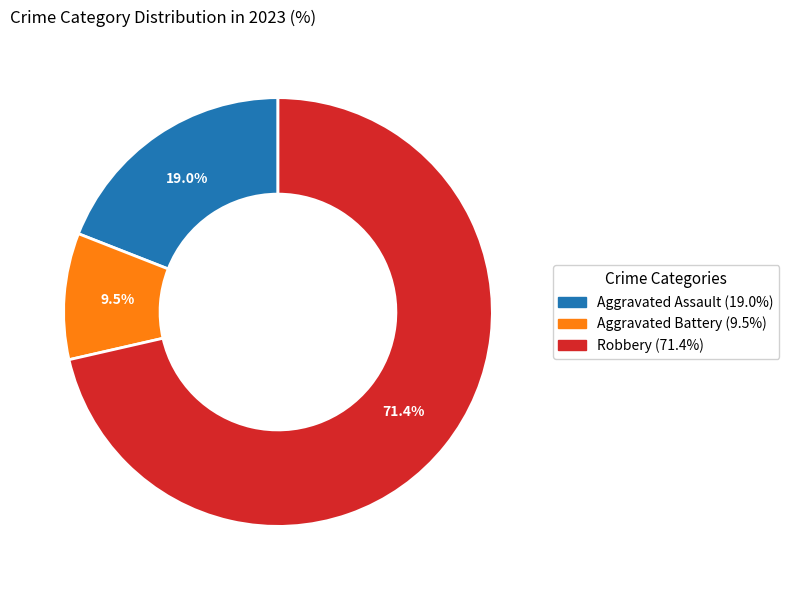

Is there a majority slice in this chart?

Yes